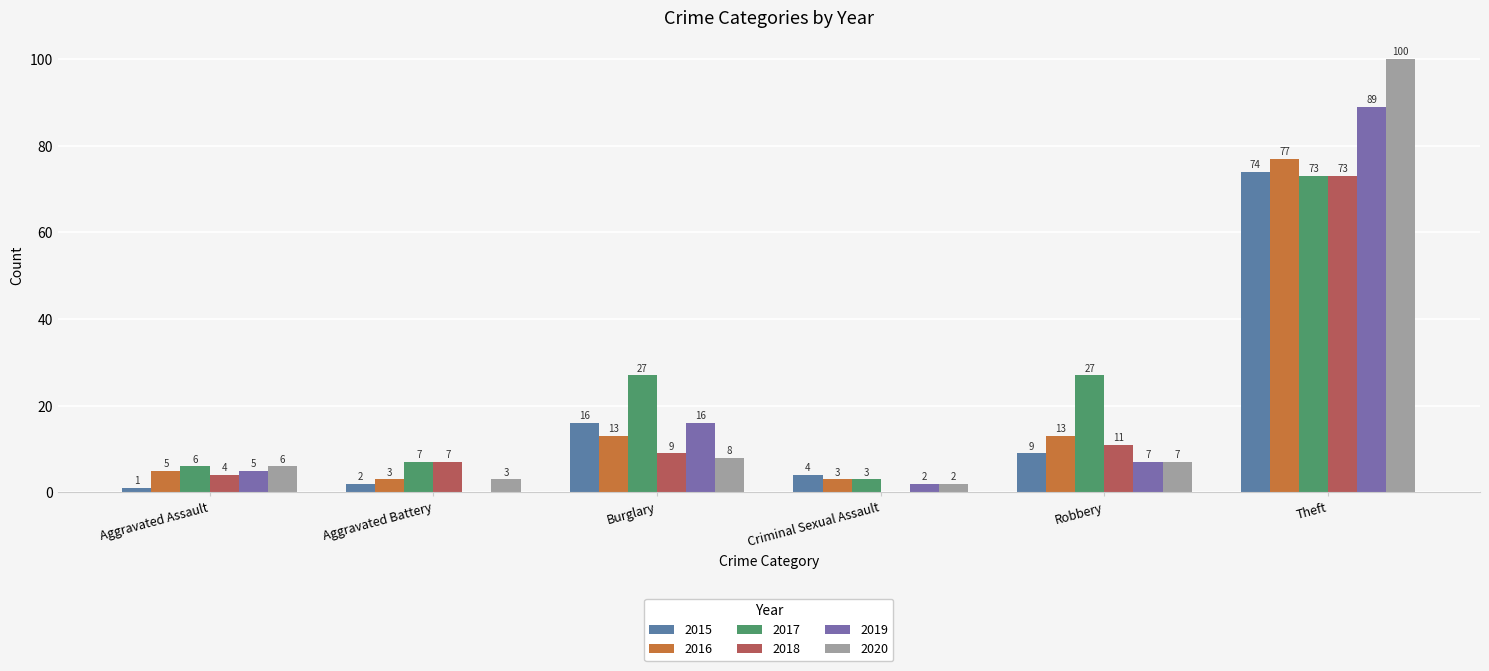

Reading left to right, what are all the values shown in this chart?

2015: Aggravated Assault=1	Aggravated Battery=2	Burglary=16	Criminal Sexual Assault=4	Robbery=9	Theft=74
2016: Aggravated Assault=5	Aggravated Battery=3	Burglary=13	Criminal Sexual Assault=3	Robbery=13	Theft=77
2017: Aggravated Assault=6	Aggravated Battery=7	Burglary=27	Criminal Sexual Assault=3	Robbery=27	Theft=73
2018: Aggravated Assault=4	Aggravated Battery=7	Burglary=9	Criminal Sexual Assault=0	Robbery=11	Theft=73
2019: Aggravated Assault=5	Aggravated Battery=0	Burglary=16	Criminal Sexual Assault=2	Robbery=7	Theft=89
2020: Aggravated Assault=6	Aggravated Battery=3	Burglary=8	Criminal Sexual Assault=2	Robbery=7	Theft=100